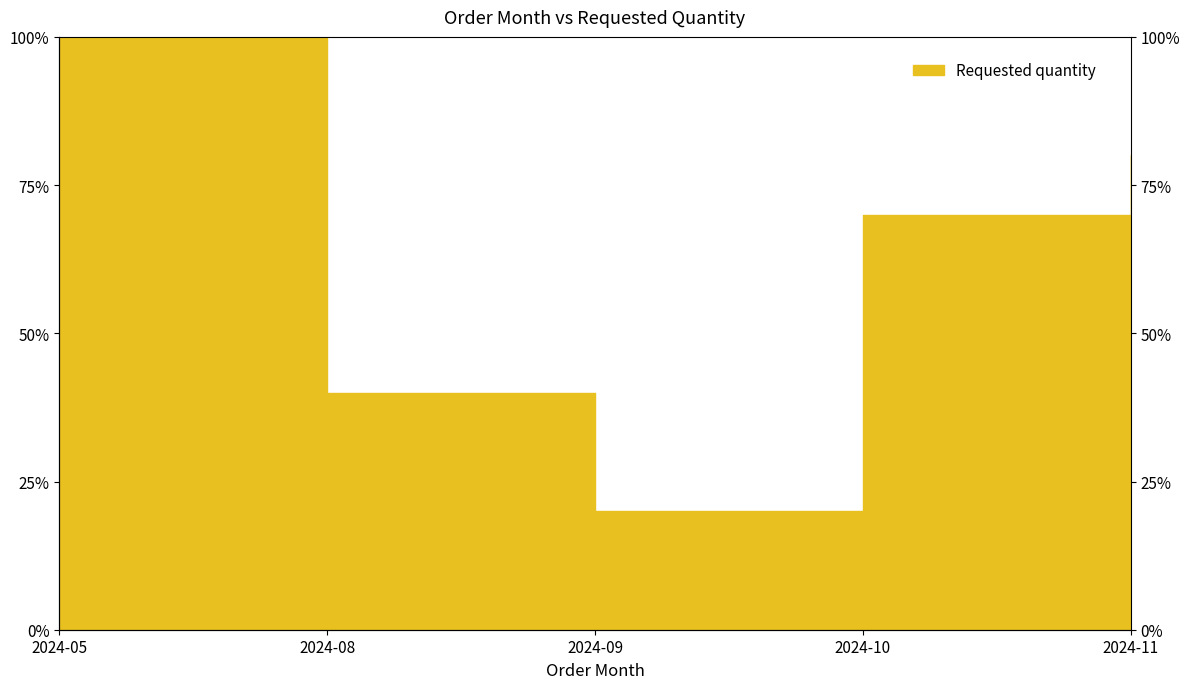

List the labels in order of value, largest first.

2024-05, 2024-11, 2024-10, 2024-08, 2024-09